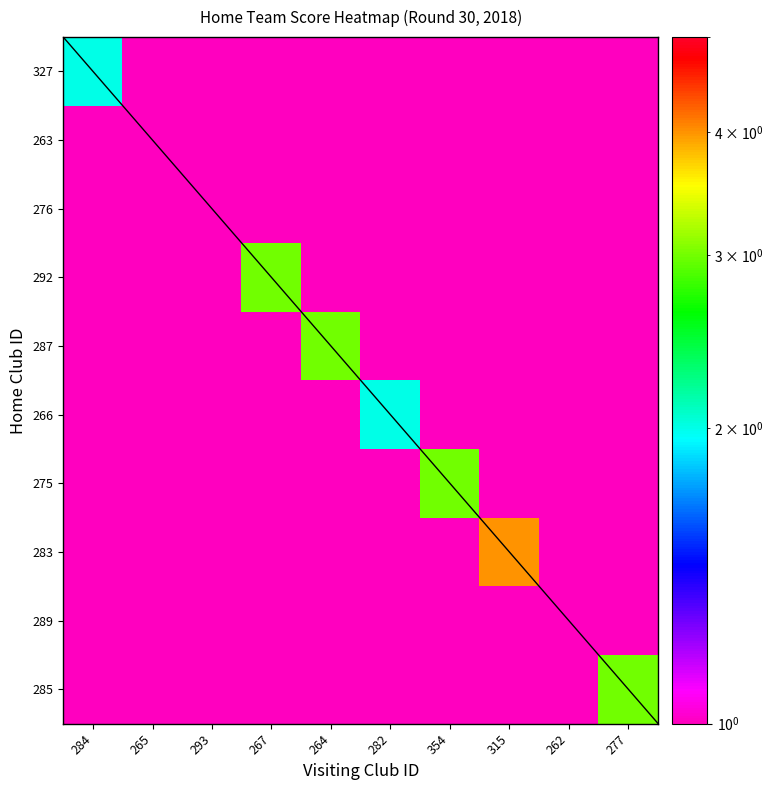

What is the difference between the highest and lowest values at 277?

2